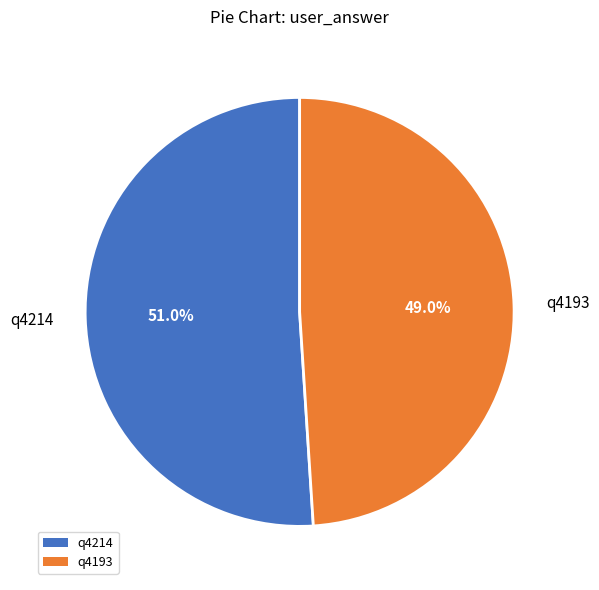

Rank the categories by value from highest to lowest.

q4214, q4193